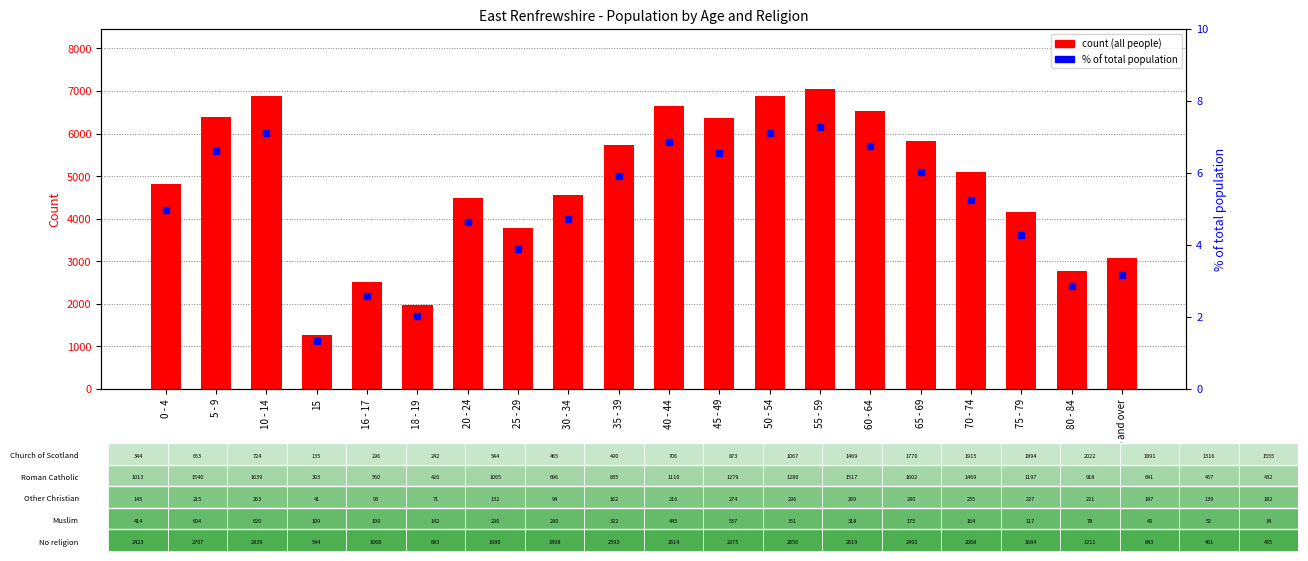

What is the approximate value of All people count at 40 - 44?

6651.0